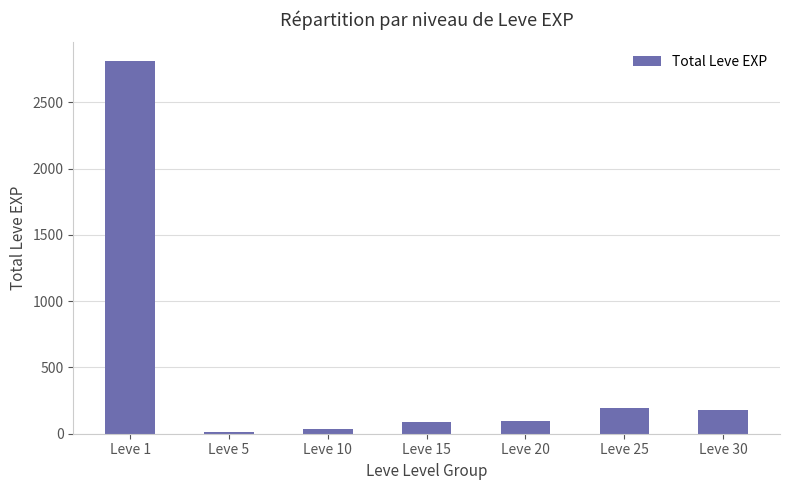

Which label corresponds to the largest value in the chart?

Leve 1